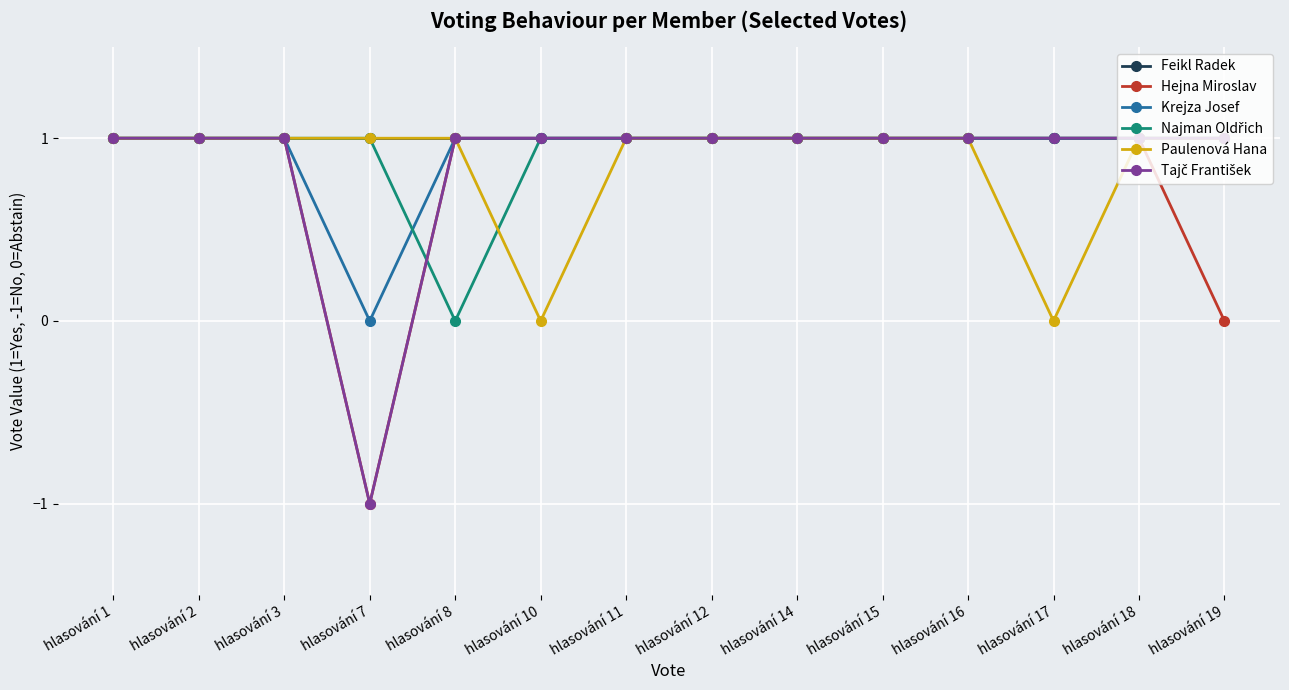

At how many categories does at least one series exceed 0?

14